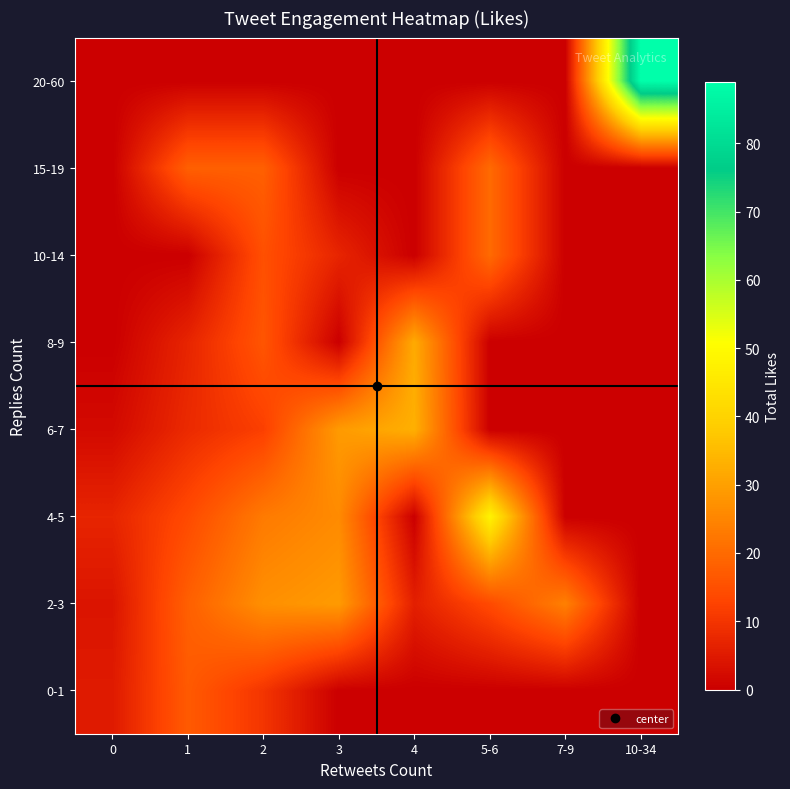

Which has a higher value, 2 or 10-34?

2